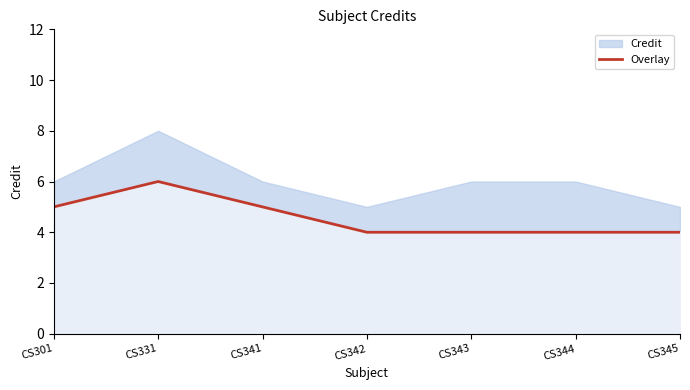

What value does the data have at CS301?

5